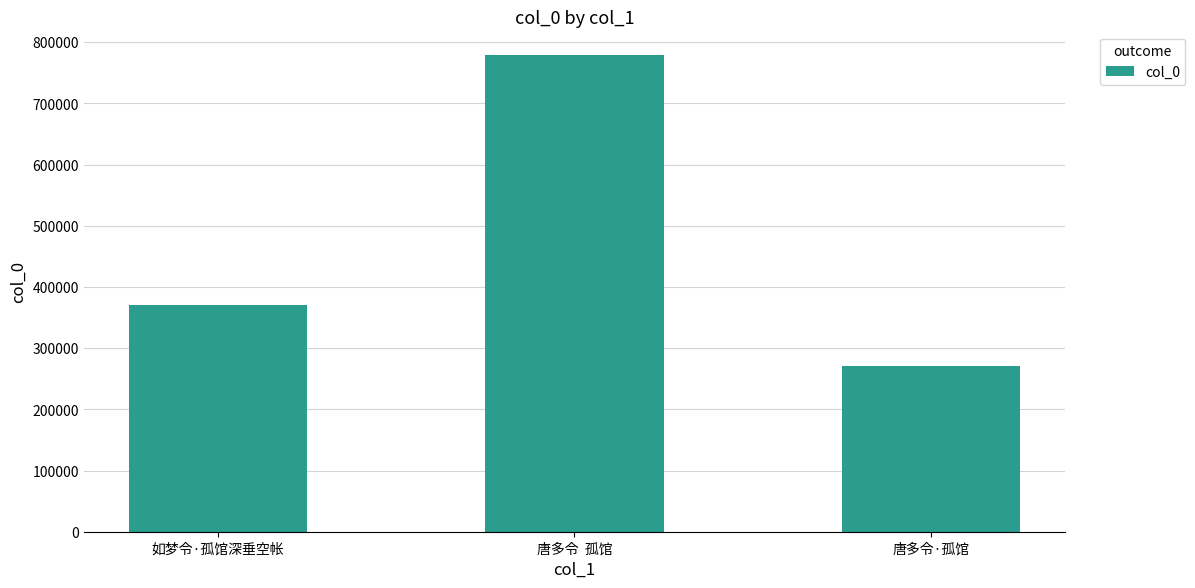

What is the label of the 2nd bar from the left?

唐多令  孤馆